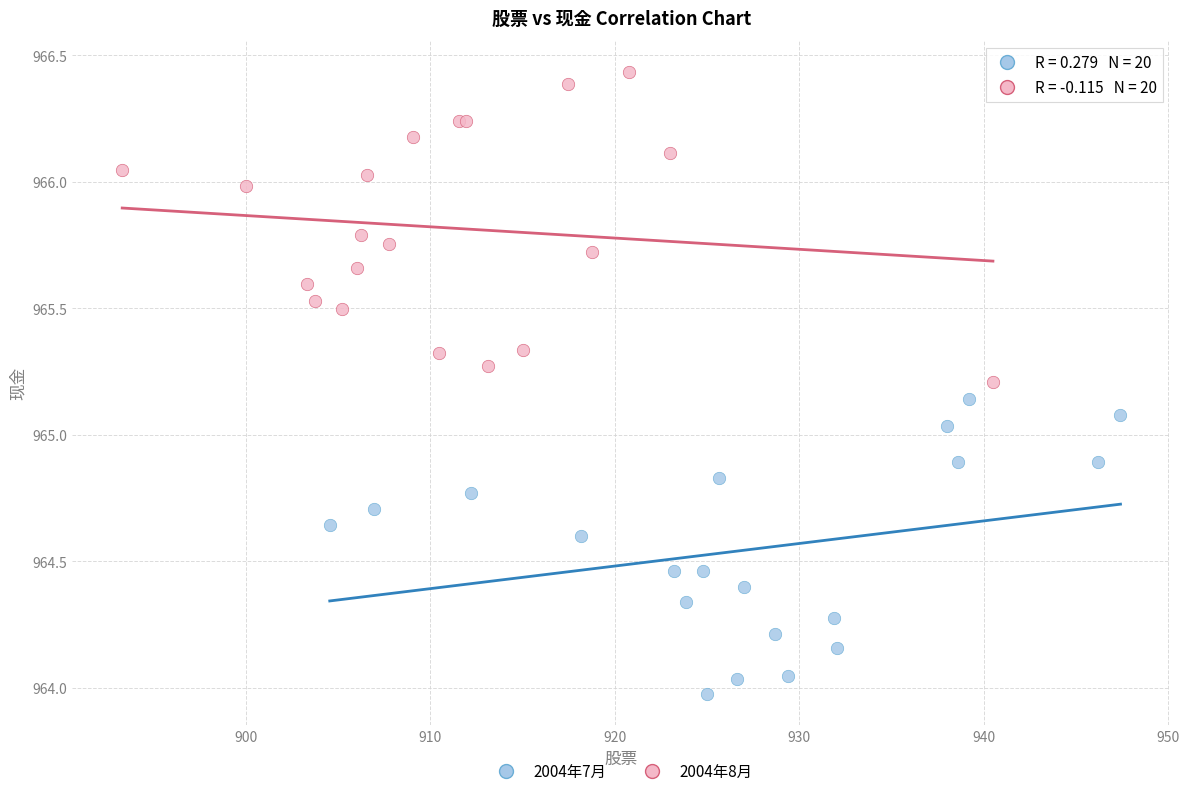

Which series contains the highest Y value?

2004年8月